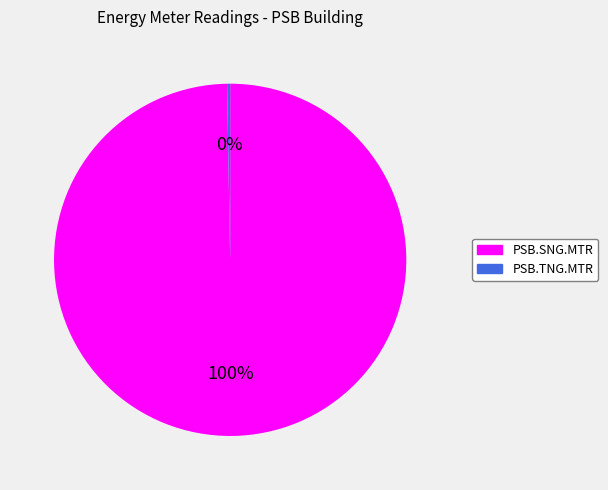

How many slices are in this pie chart?

2